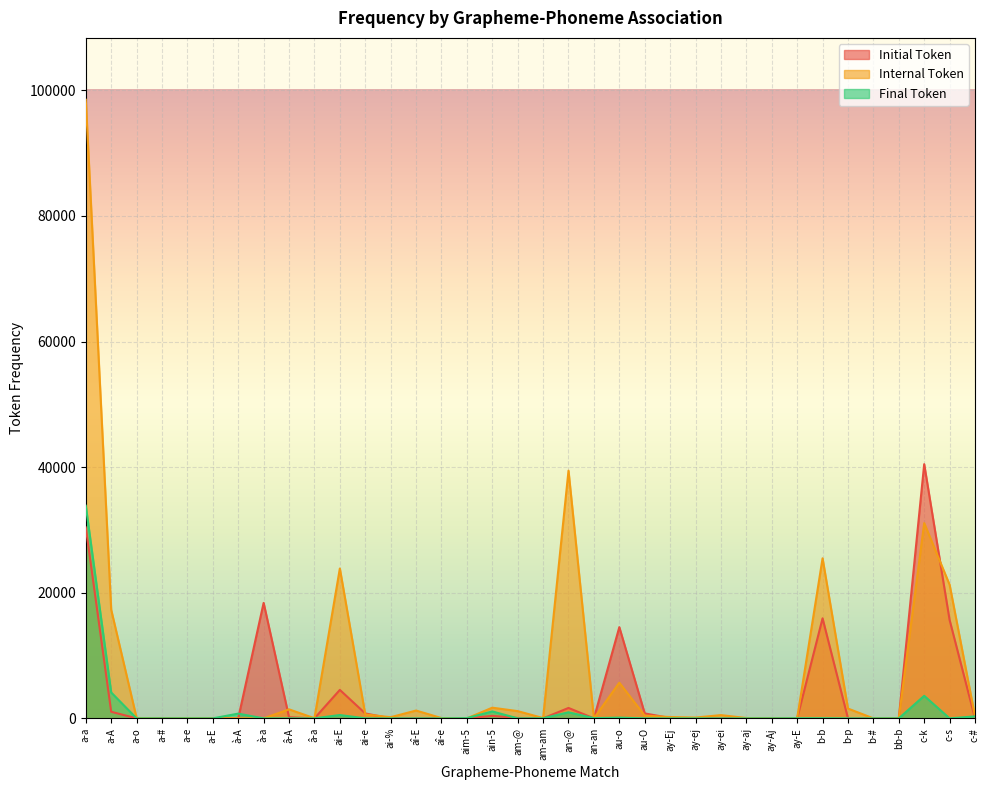

Rank the series by their average value, from lowest to highest.

Final Token, Initial Token, Internal Token